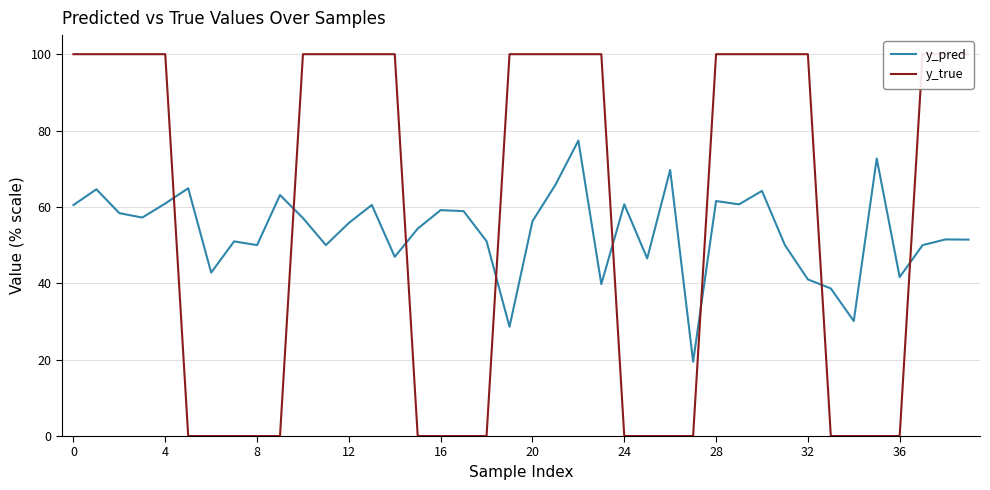

The value of y_pred at 32 is 18.5. True or false?

False